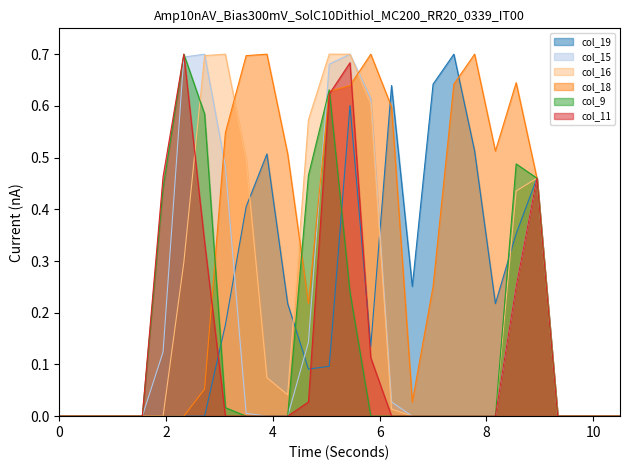

Reading left to right, extract all data points from this chart.

col_19: 0.0	0.0	0.0	0.0	0.0	0.0	0.0	0.0	0.2	0.4	0.5	0.2	0.1	0.1	0.6	0.1	0.6	0.3	0.6	0.7	0.5	0.2	0.4	0.5	0.0	0.0	0.0	0.0
col_15: 0.0	0.0	0.0	0.0	0.0	0.1	0.7	0.7	0.5	0.0	0.0	0.0	0.1	0.7	0.7	0.6	0.0	0.0	0.0	0.0	0.0	0.0	0.3	0.5	0.0	0.0	0.0	0.0
col_16: 0.0	0.0	0.0	0.0	0.0	0.0	0.3	0.7	0.7	0.5	0.1	0.0	0.6	0.7	0.7	0.6	0.0	0.0	0.0	0.0	0.0	0.0	0.4	0.5	0.0	0.0	0.0	0.0
col_18: 0.0	0.0	0.0	0.0	0.0	0.0	0.0	0.1	0.5	0.7	0.7	0.5	0.2	0.6	0.6	0.7	0.6	0.0	0.3	0.6	0.7	0.5	0.6	0.5	0.0	0.0	0.0	0.0
col_9: 0.0	0.0	0.0	0.0	0.0	0.4	0.7	0.6	0.0	0.0	0.0	0.0	0.5	0.6	0.2	0.0	0.0	0.0	0.0	0.0	0.0	0.0	0.5	0.5	0.0	0.0	0.0	0.0
col_11: 0.0	0.0	0.0	0.0	0.0	0.5	0.7	0.3	0.0	0.0	0.0	0.0	0.0	0.6	0.7	0.1	0.0	0.0	0.0	0.0	0.0	0.0	0.3	0.5	0.0	0.0	0.0	0.0